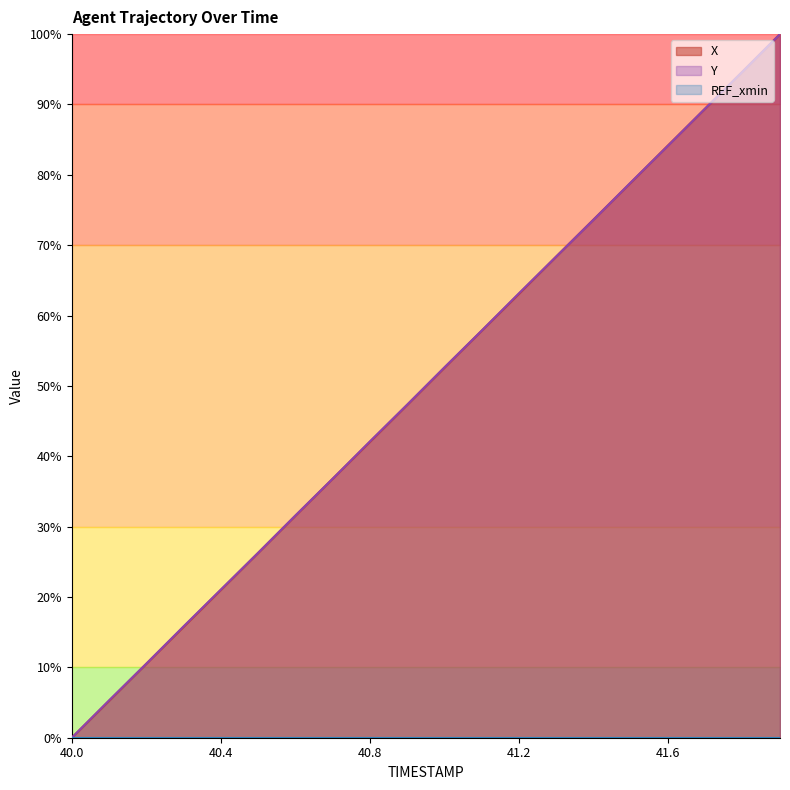

What is the highest value of the X series?

100.0